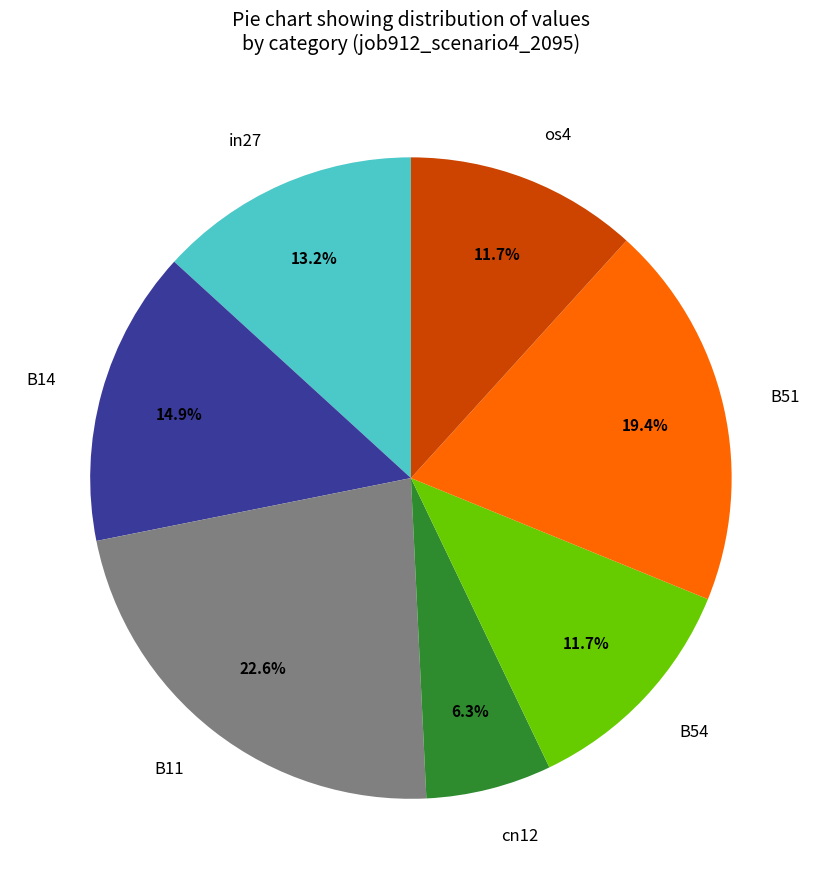

How much of the chart is everything except B51?

80.6%